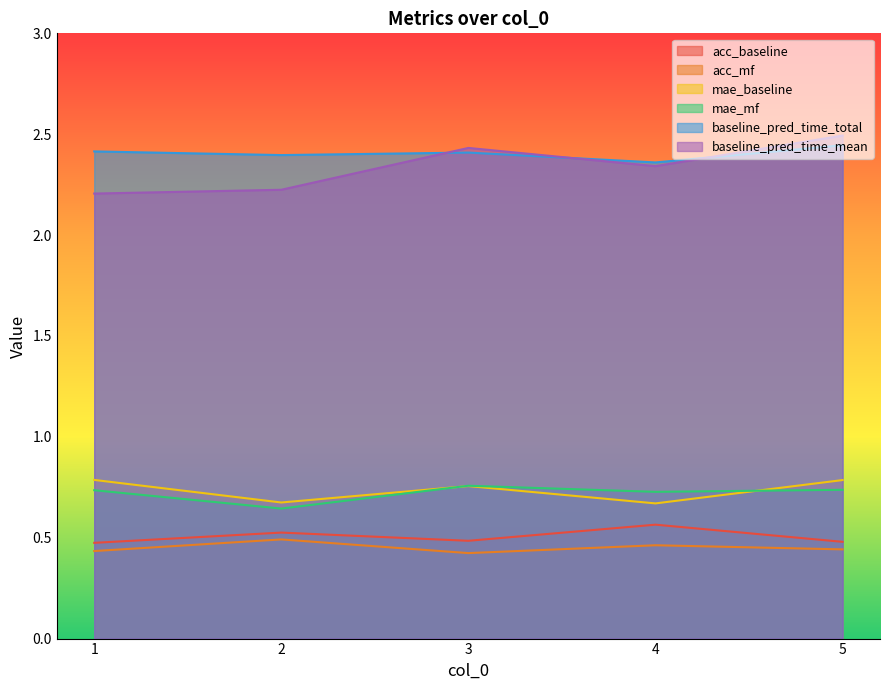

Rank the categories by acc_mf value from highest to lowest.

2, 4, 5, 1, 3